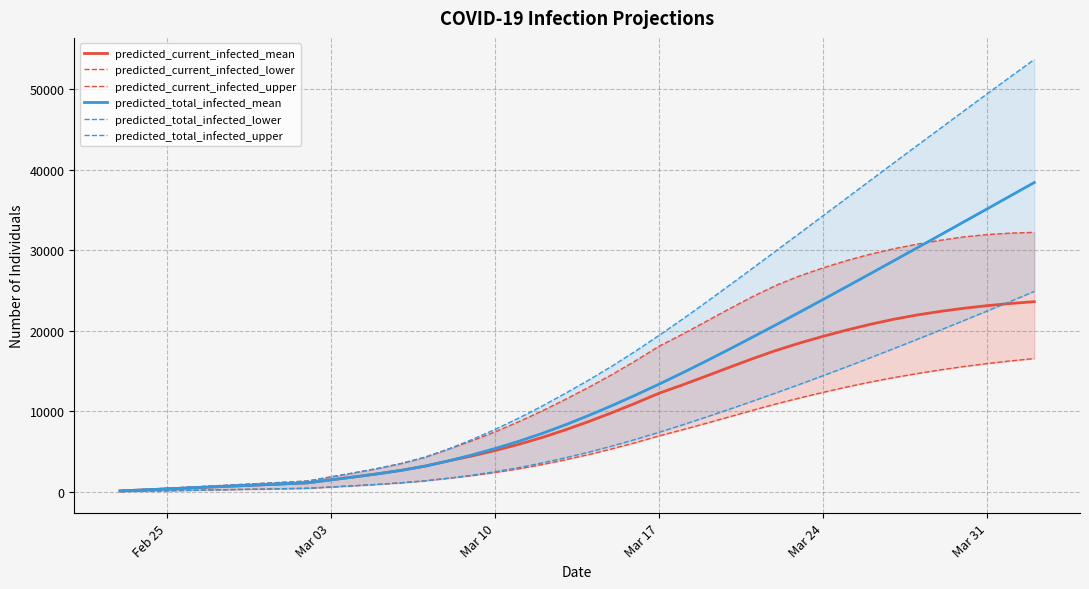

True or false: predicted_total_infected_mean and predicted_current_infected_lower intersect in this chart.

False